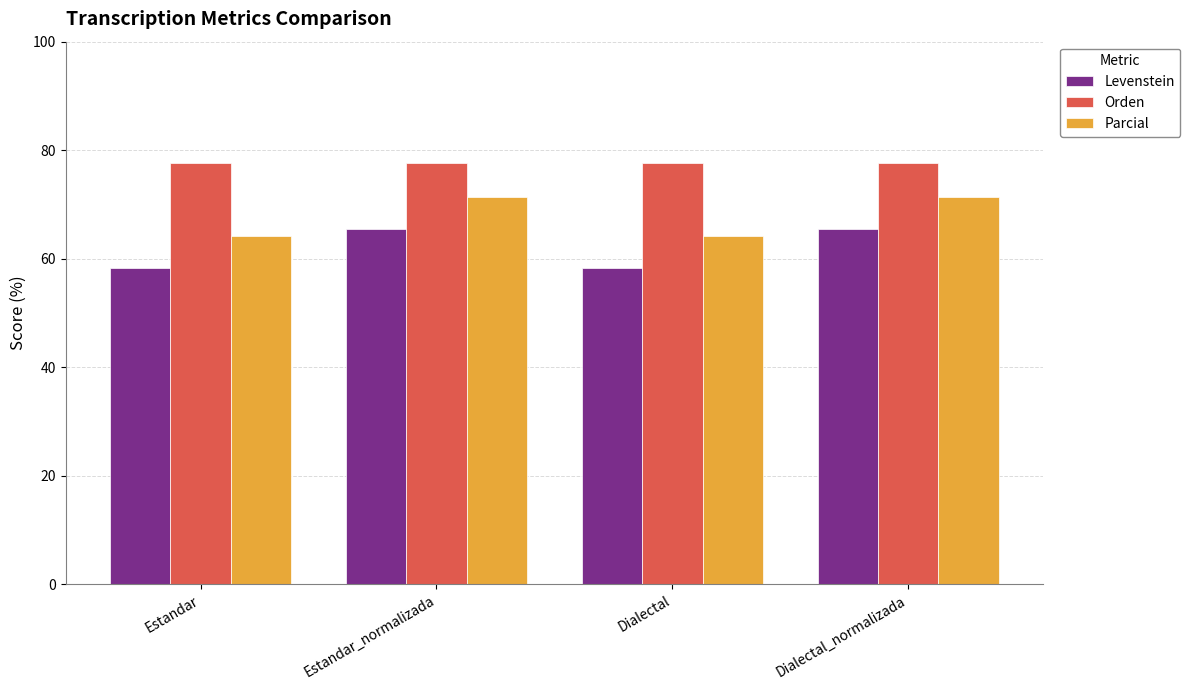

What is the sum of the Parcial values at Dialectal_normalizada and Estandar?

135.6